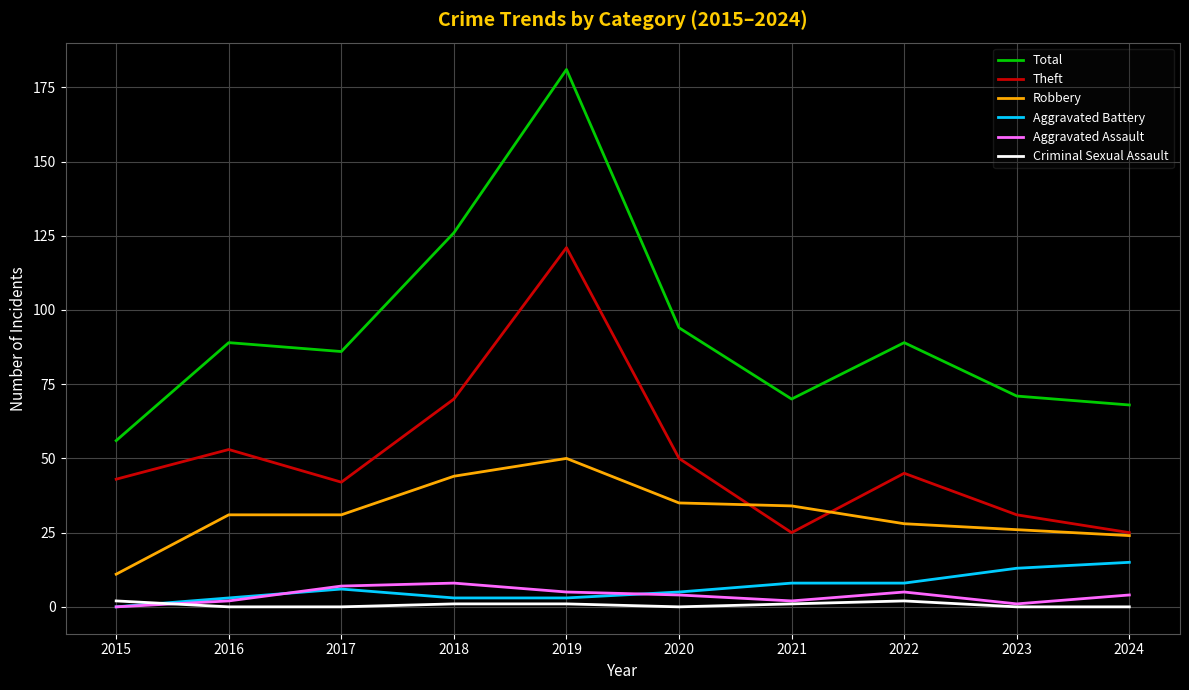

Reading left to right, what are all the values shown in this chart?

Total: 2015=56	2016=89	2017=86	2018=126	2019=181	2020=94	2021=70	2022=89	2023=71	2024=68
Theft: 2015=43	2016=53	2017=42	2018=70	2019=121	2020=50	2021=25	2022=45	2023=31	2024=25
Robbery: 2015=11	2016=31	2017=31	2018=44	2019=50	2020=35	2021=34	2022=28	2023=26	2024=24
Aggravated Battery: 2015=0	2016=3	2017=6	2018=3	2019=3	2020=5	2021=8	2022=8	2023=13	2024=15
Aggravated Assault: 2015=0	2016=2	2017=7	2018=8	2019=5	2020=4	2021=2	2022=5	2023=1	2024=4
Criminal Sexual Assault: 2015=2	2016=0	2017=0	2018=1	2019=1	2020=0	2021=1	2022=2	2023=0	2024=0